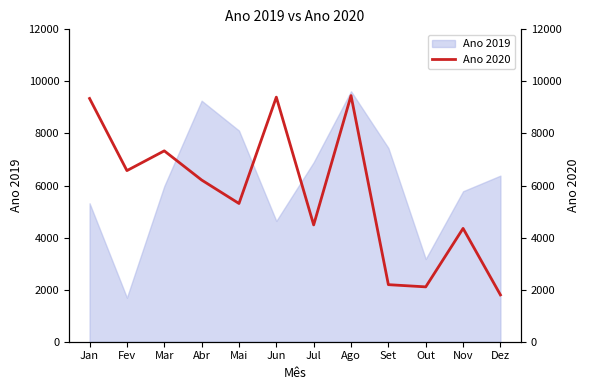

Is this an area chart (filled region under the line)?

No